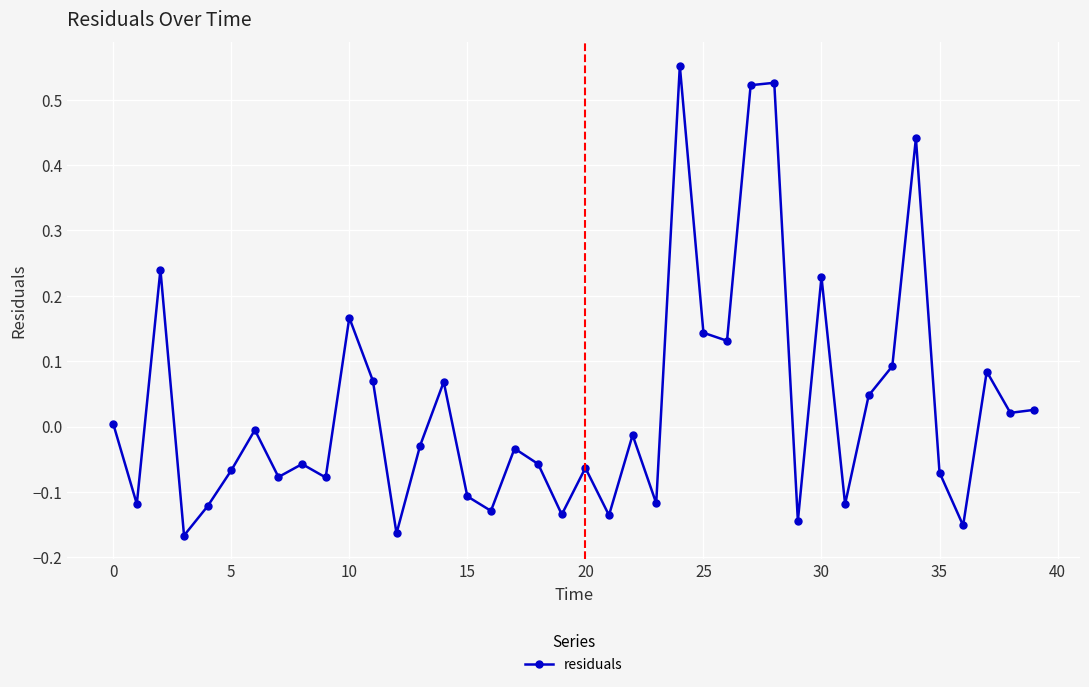

How many lines are shown in the chart?

1